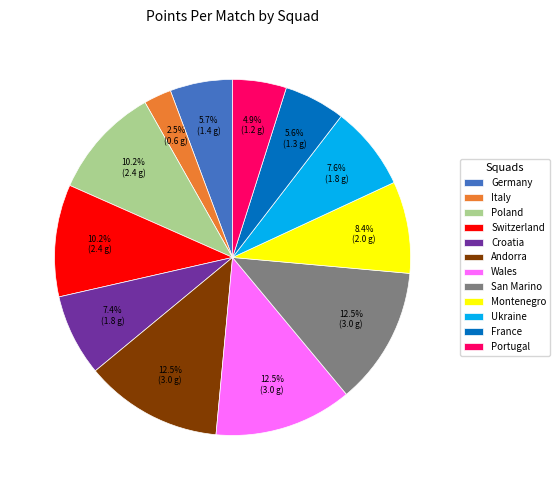

True or false: Ukraine accounts for 1% of the total.

False